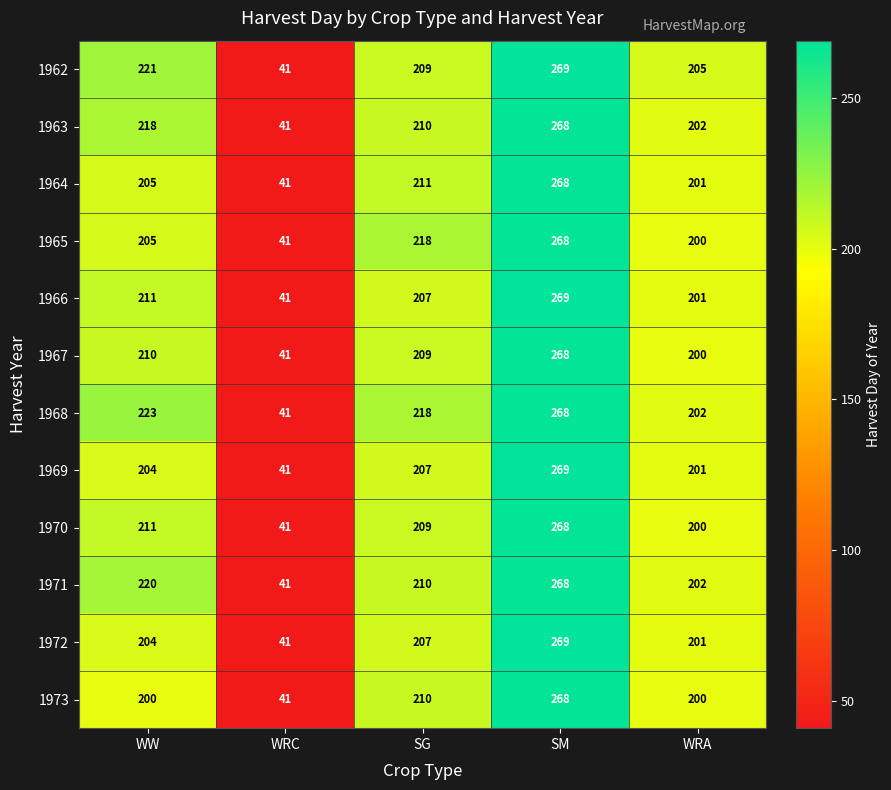

What is the sum of all 1967 values?

928